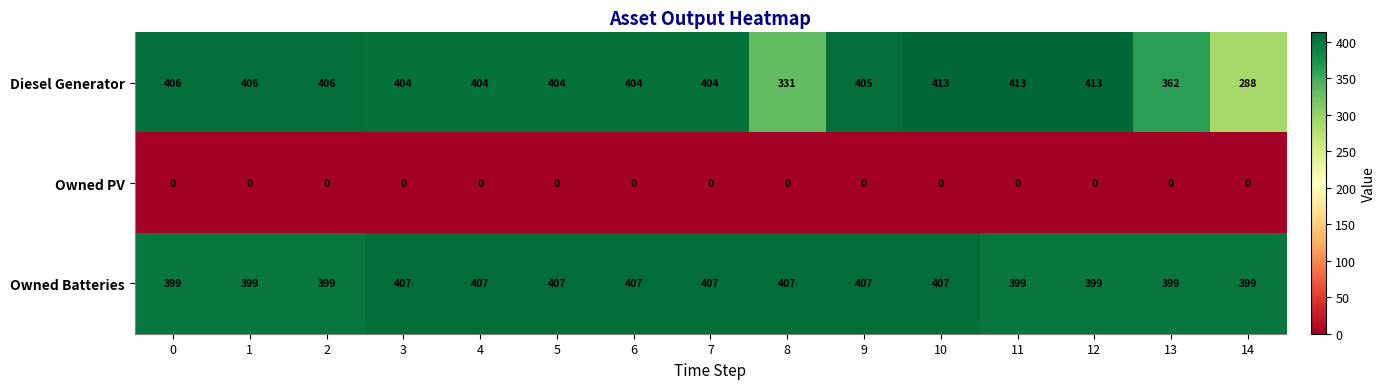

What is the difference between the maximum and minimum values in the Diesel Generator series?

125